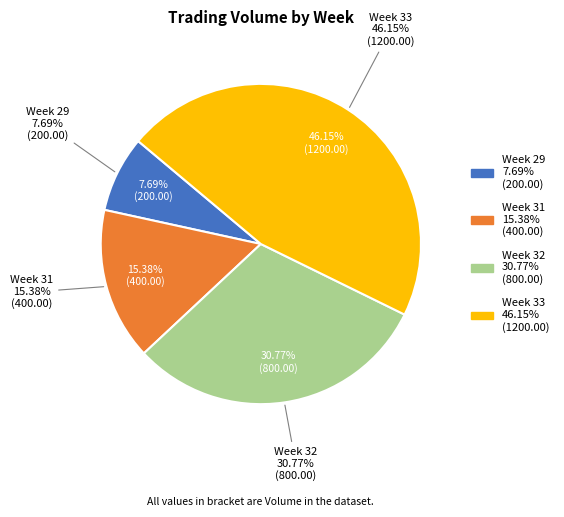

What portion of the pie excludes 19?

100.0%